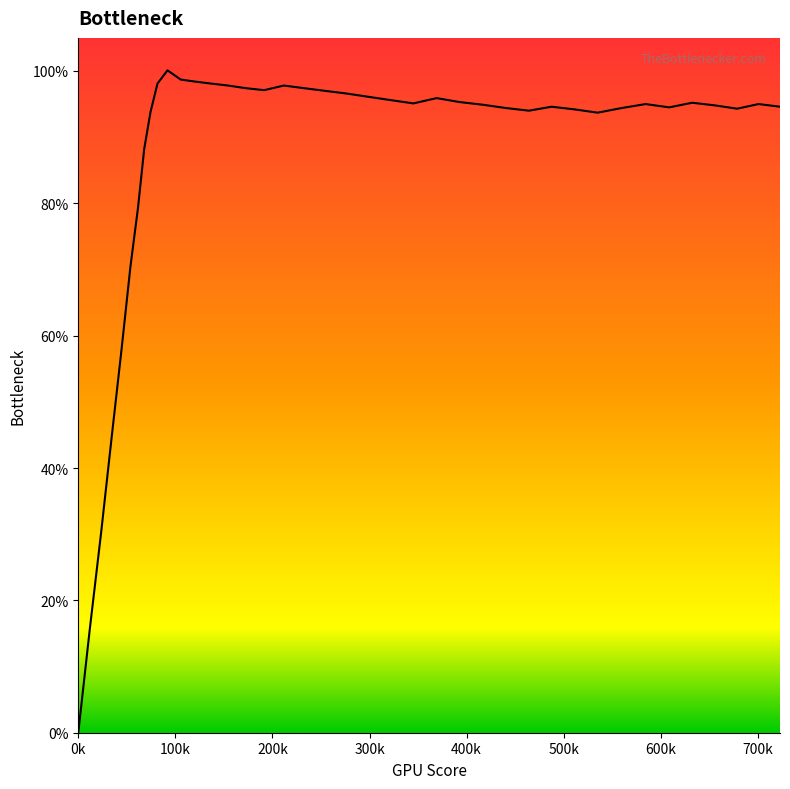

Where does the data first go above 95?

81.6